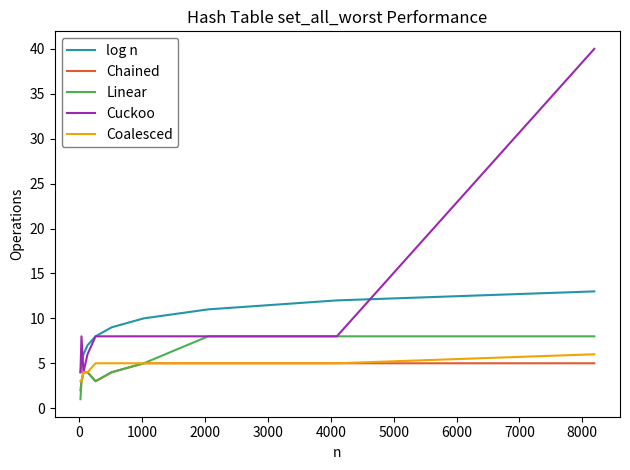

Which series has the largest range (max minus min)?

Cuckoo